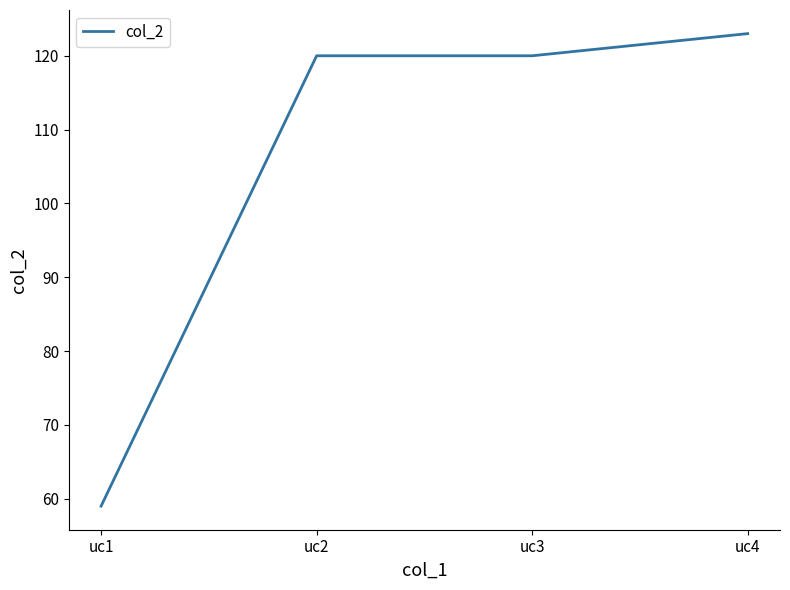

The chart shows a value of 58 at uc4. True or false?

False